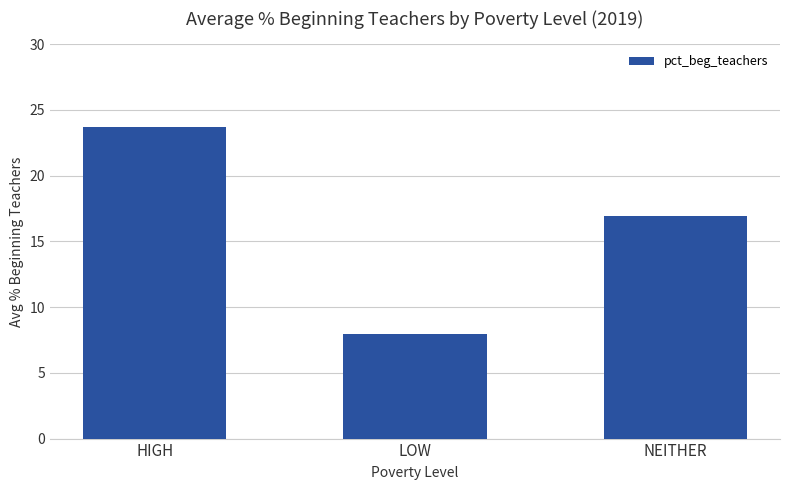

How many values are below 16?

1